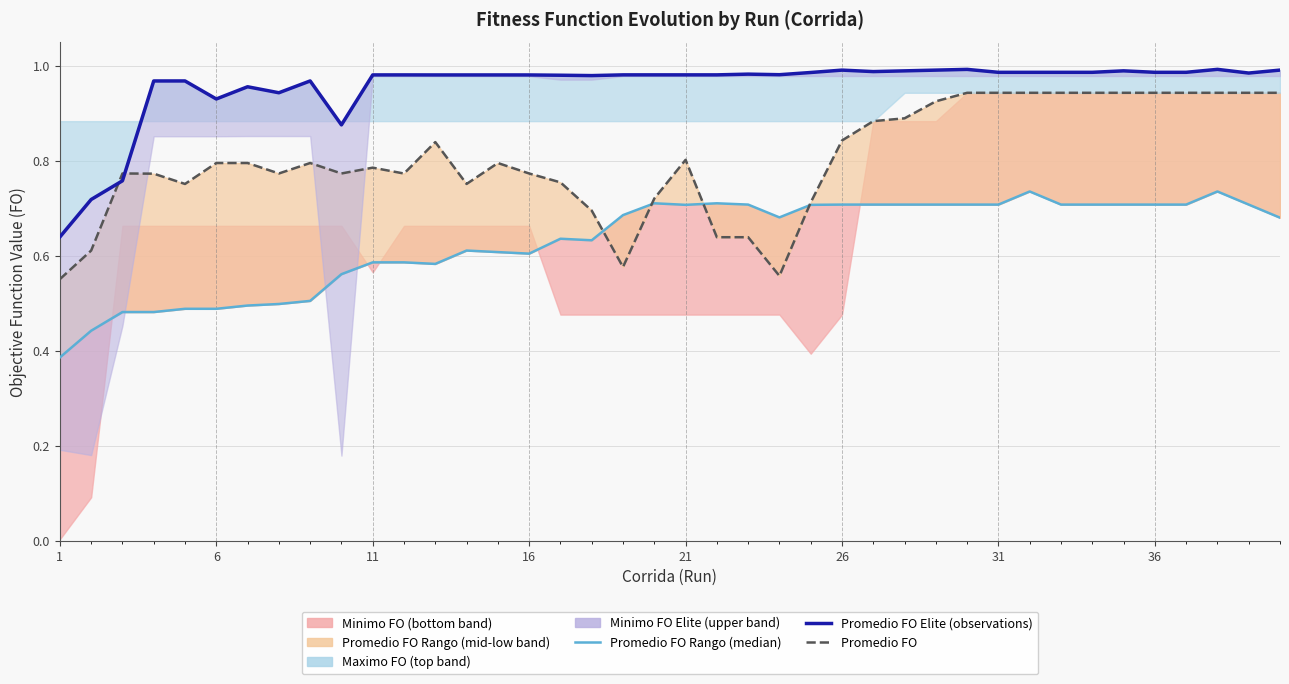

At which label does Promedio FO Elite (observations) reach its minimum?

1